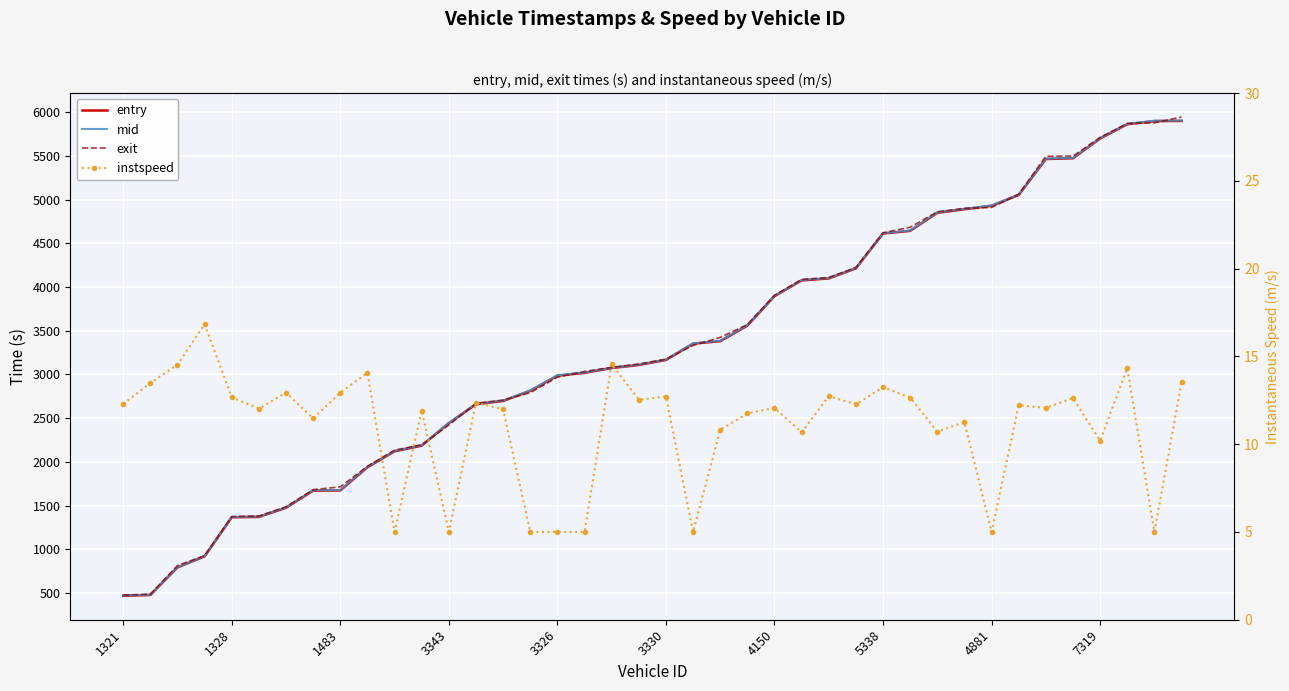

What is the label of the 40th point from the right?

1321